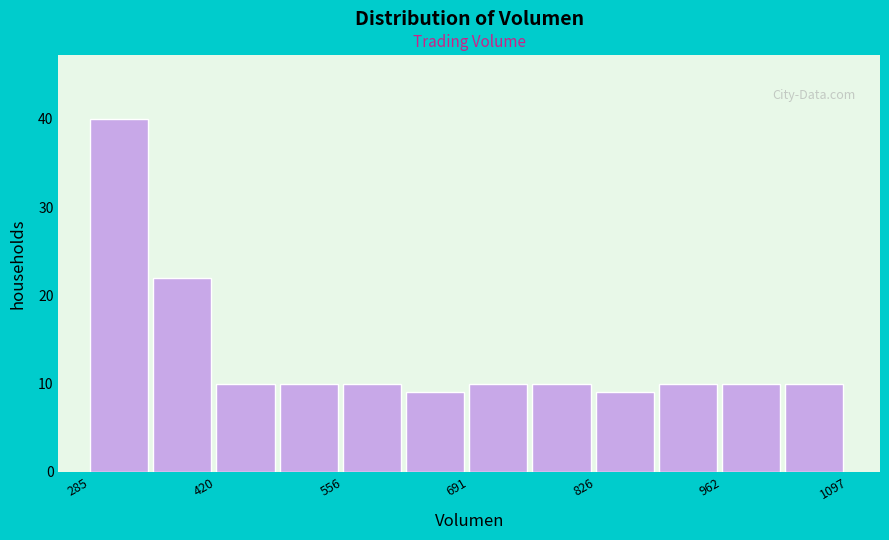

Around what value on the x-axis is the tallest bar? Give the approximate position of its centre, as read against the axis.

320